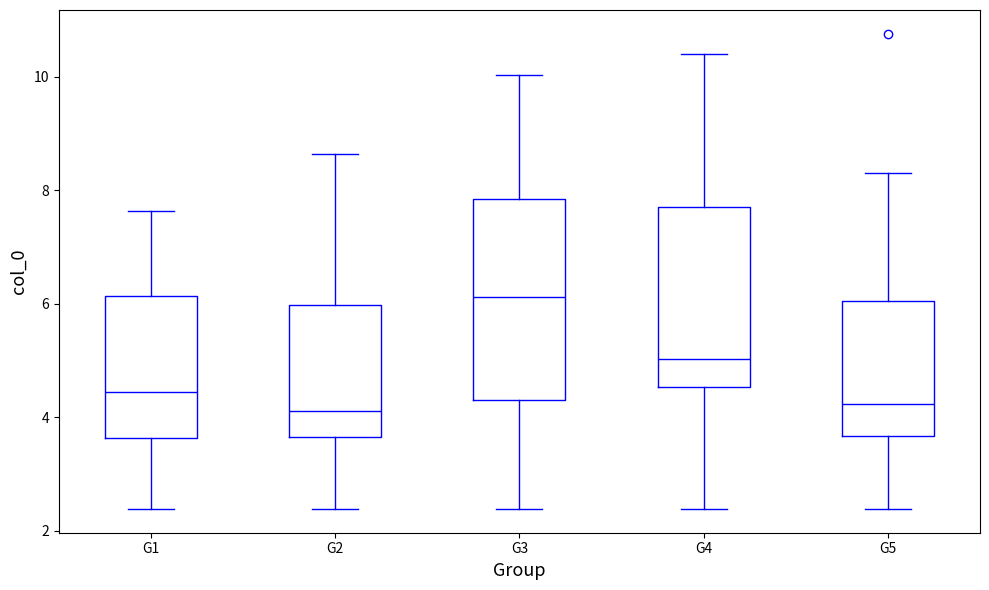

Reading left to right, transcribe this box plot: for each box, give where its median line is, the range the box spans, and where its two whiskers end, as read against the y-axis. The values are not printed on the chart, so give them approximately, as read against the axis.

G1: median 4.4, box 3.6 to 6.2, whiskers 2.4 to 7.6
G2: median 4.2, box 3.6 to 6.0, whiskers 2.4 to 8.6
G3: median 6.2, box 4.4 to 7.8, whiskers 2.4 to 10.0
G4: median 5.0, box 4.6 to 7.6, whiskers 2.4 to 10.4
G5: median 4.2, box 3.6 to 6.0, whiskers 2.4 to 8.4